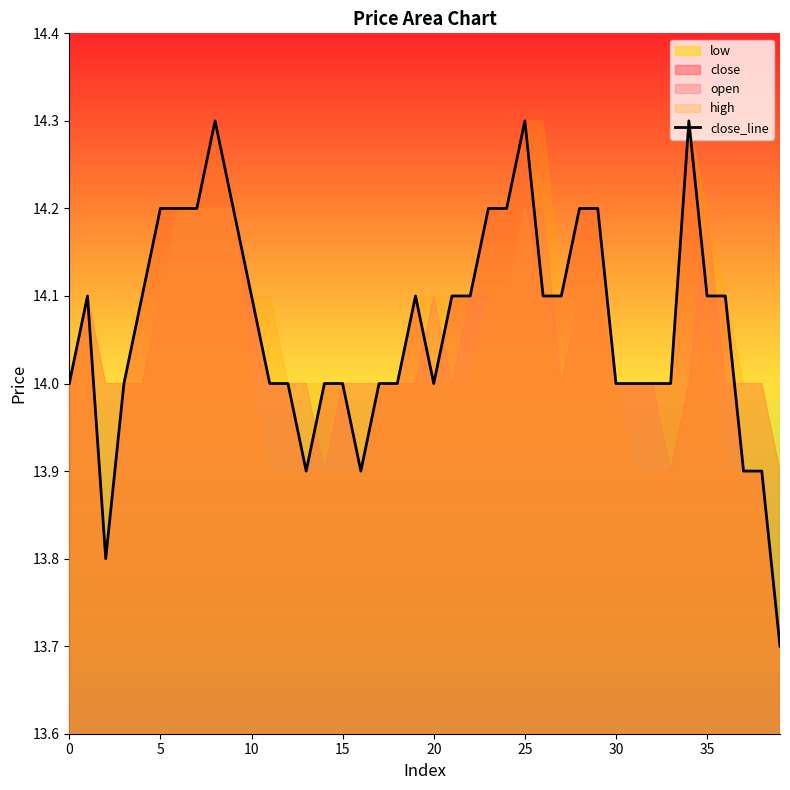

What is the minimum value for close_line?

13.7